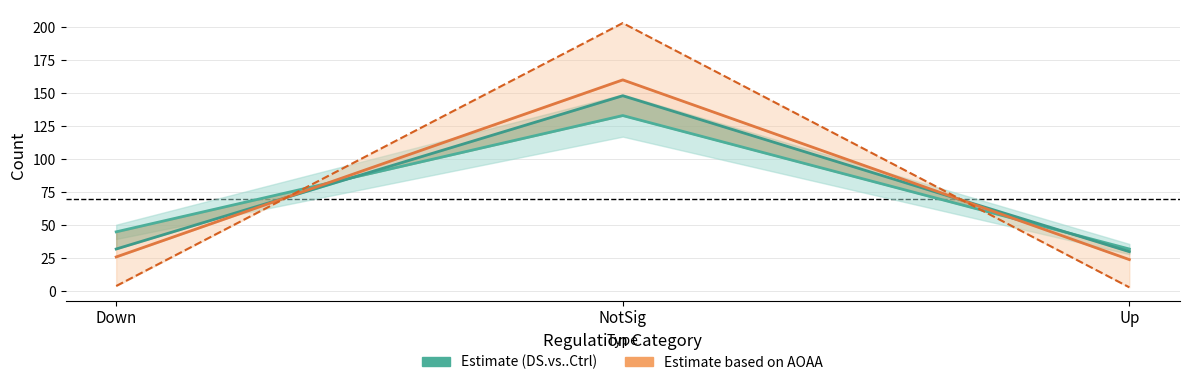

Where is AOAA.vs..UnTreated.Ctrl nearest to the value 103?

Down